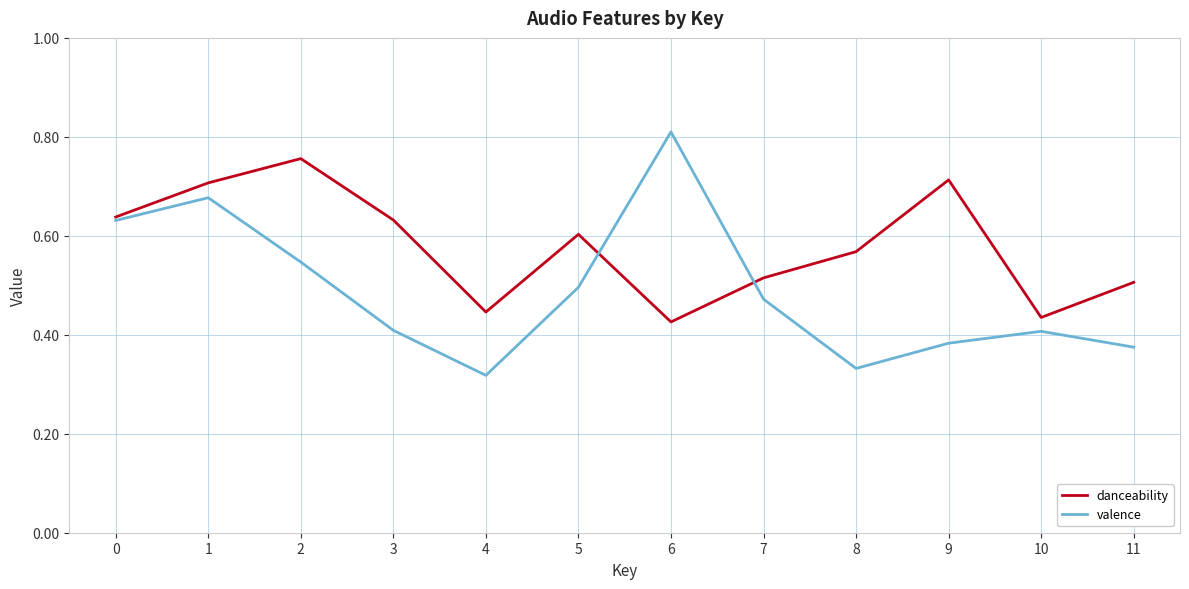

Rank the series by their maximum value, from lowest to highest.

danceability, valence